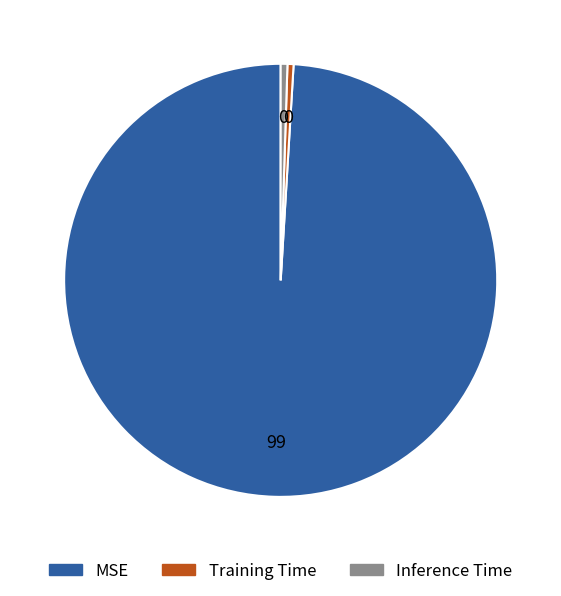

What is the largest slice in the pie chart?

MSE